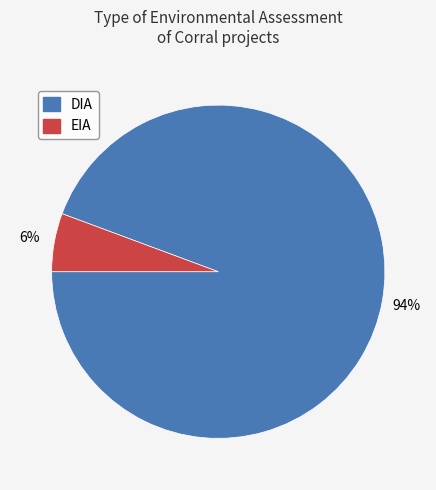

To the nearest percent, what is the combined percentage of DIA and EIA?

100%